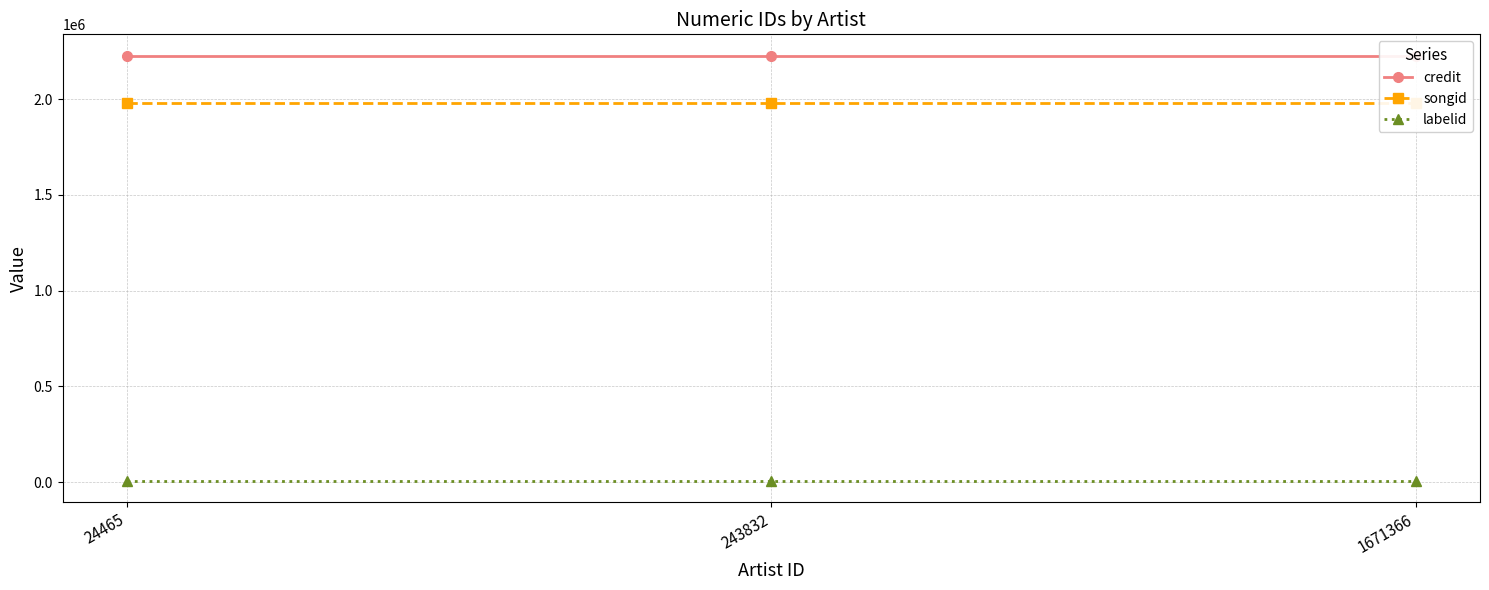

What is the value of the songid point at the 2nd from the left?

1980051